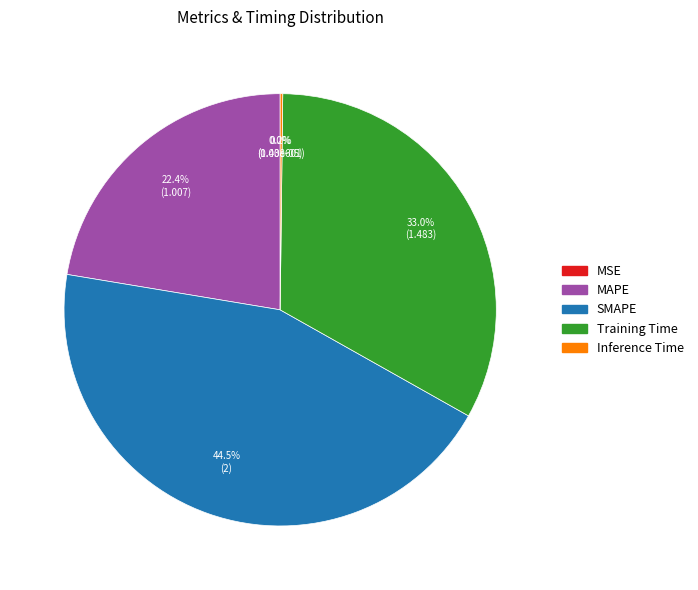

Which slice is the largest?

SMAPE